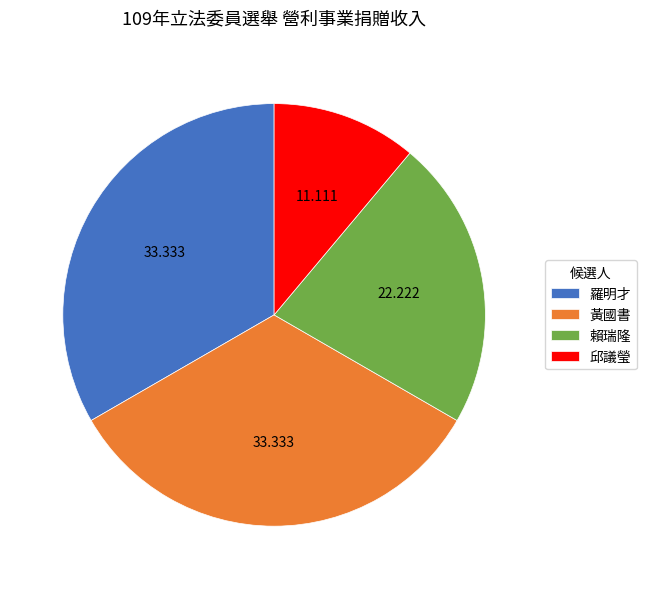

Which has a higher value, 羅明才 or 邱議瑩?

羅明才